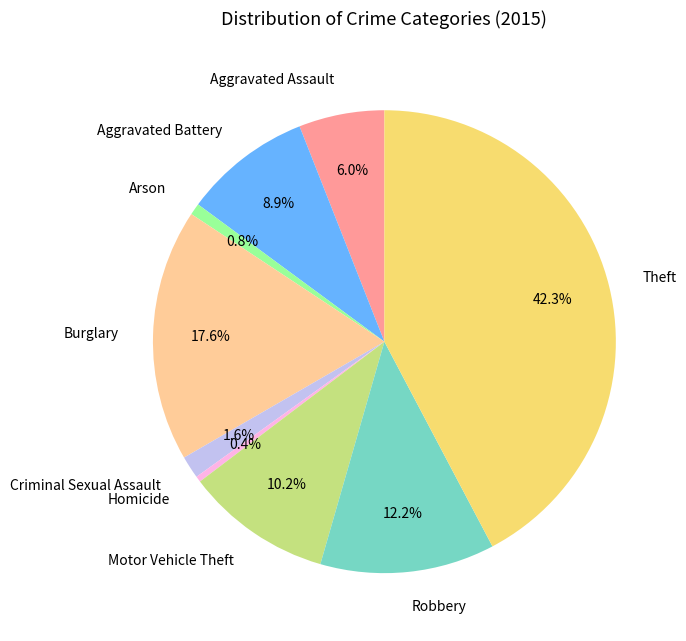

Which has a higher value, Burglary or Theft?

Theft